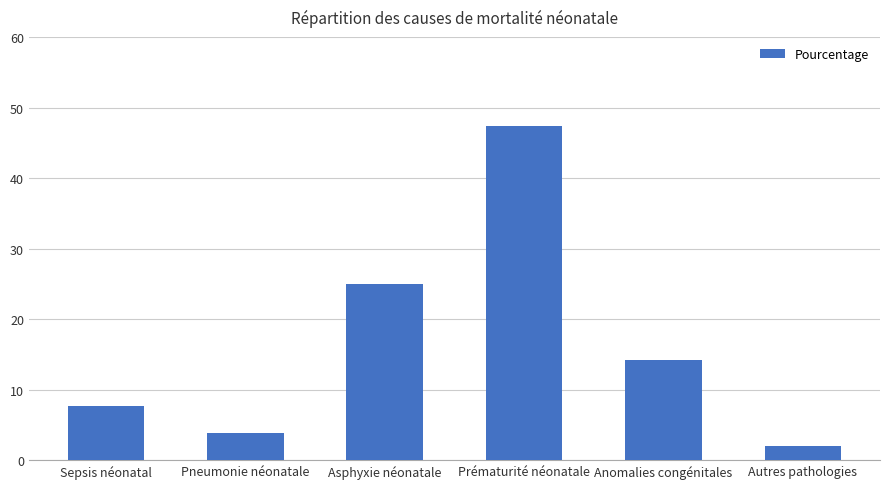

What is the sum of all values?

100.0